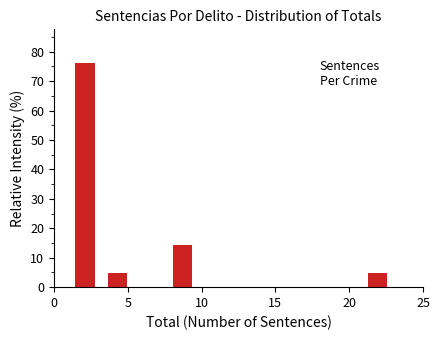

Reading left to right, list every bar in this chart as the range it spans on the x-axis followed by its height. Neither the bar edges nor the heights are printed on the chart, so give them approximately, as read against the axes.

1.0 to 3.2: 76
3.2 to 5.4: 5
5.4 to 7.6: 0
7.6 to 9.8: 14
9.8 to 12.0: 0
12.0 to 14.2: 0
14.2 to 16.4: 0
16.4 to 18.6: 0
18.6 to 20.8: 0
20.8 to 23.0: 5